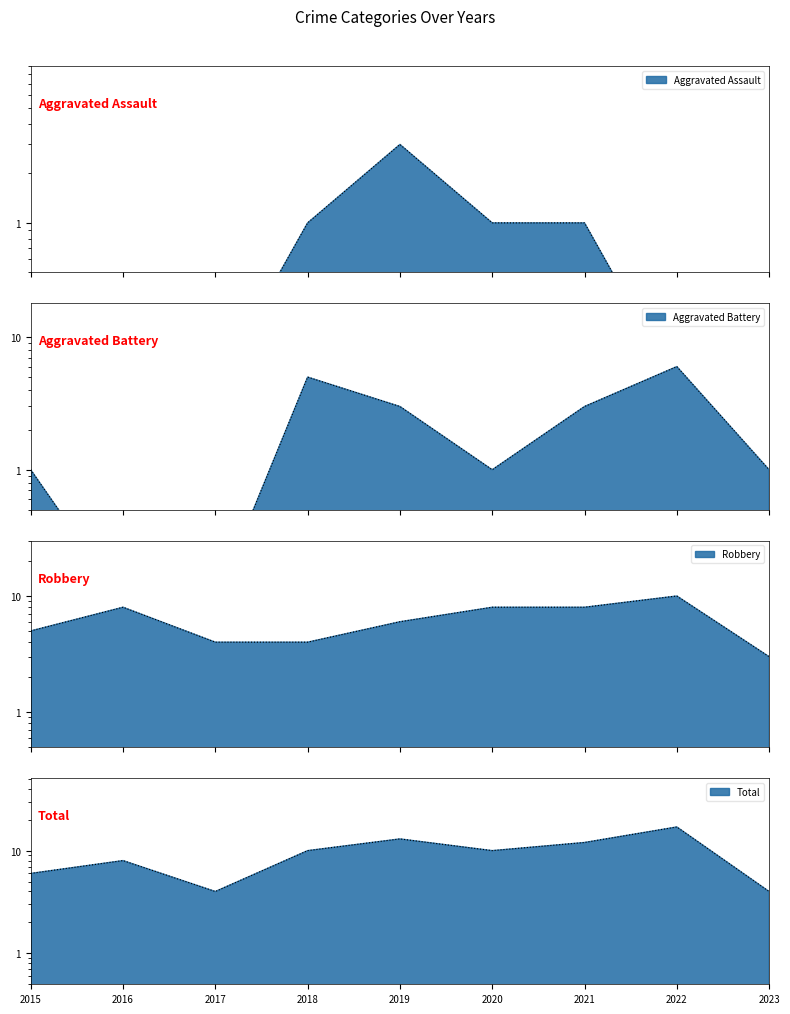

What is the sum of the Aggravated Assault values at 2023 and 2017?

0.2